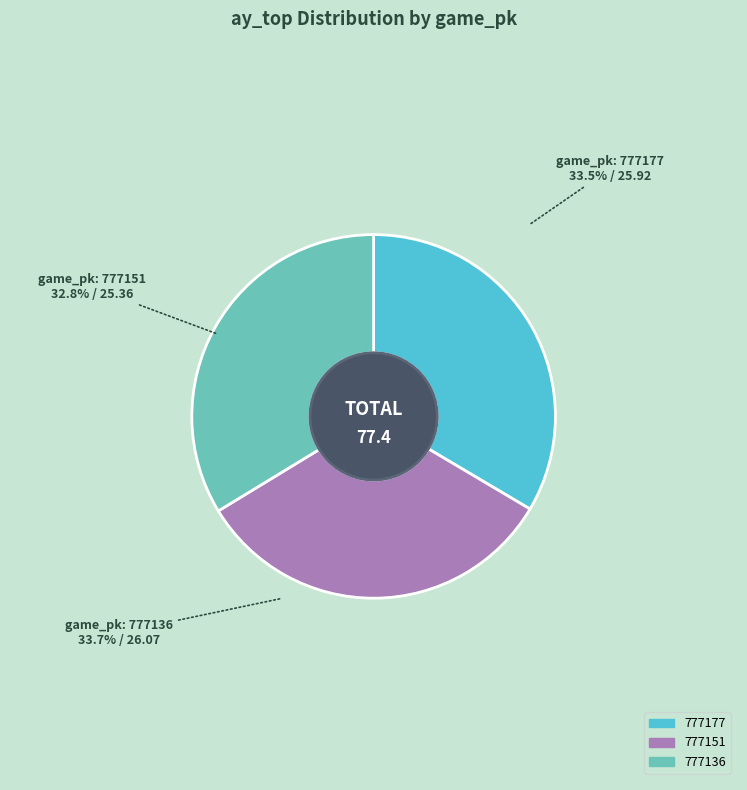

Which category has the smallest portion of the pie?

777151